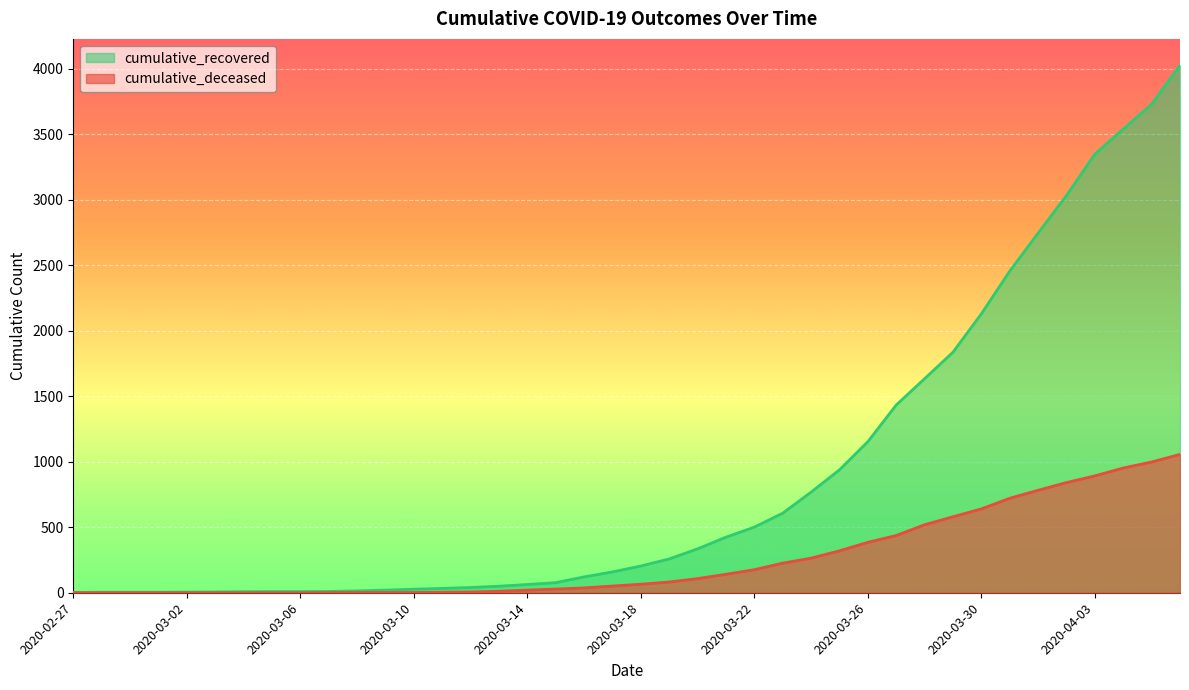

True or false: cumulative_recovered and cumulative_deceased cross at least once.

False